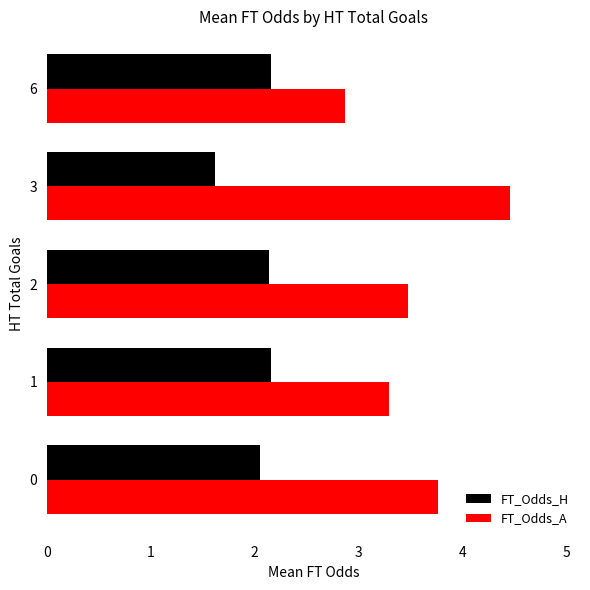

What are all the series names shown in the legend?

FT_Odds_H, FT_Odds_A